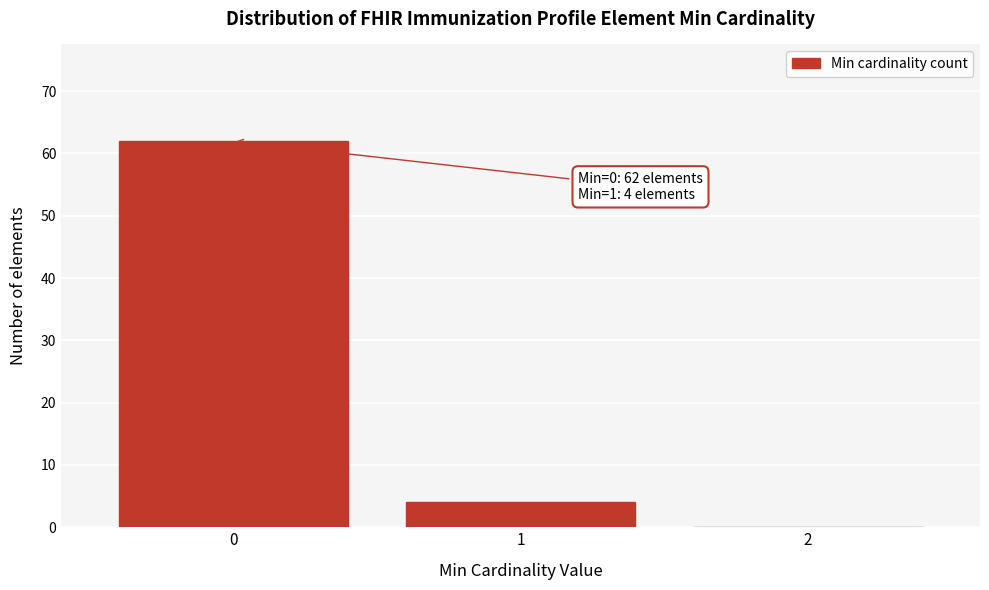

Over which range of the x-axis is the bar tallest?

-0.5 to 0.5